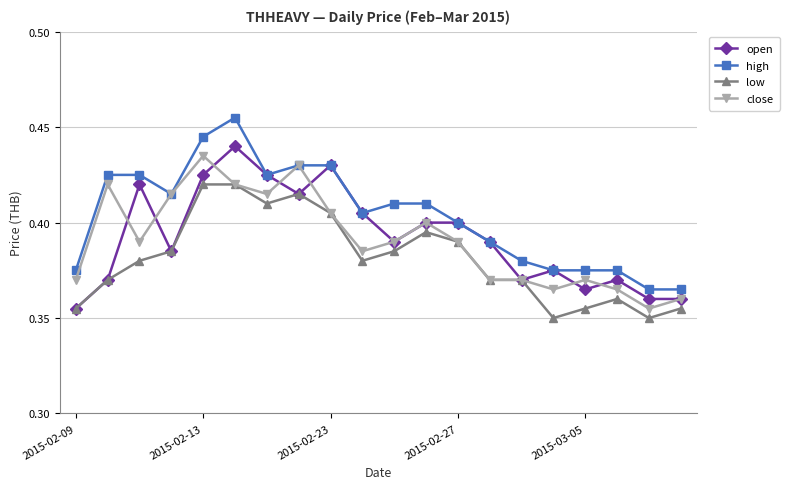

True or false: low has more than 2 points higher than both neighbors.

True